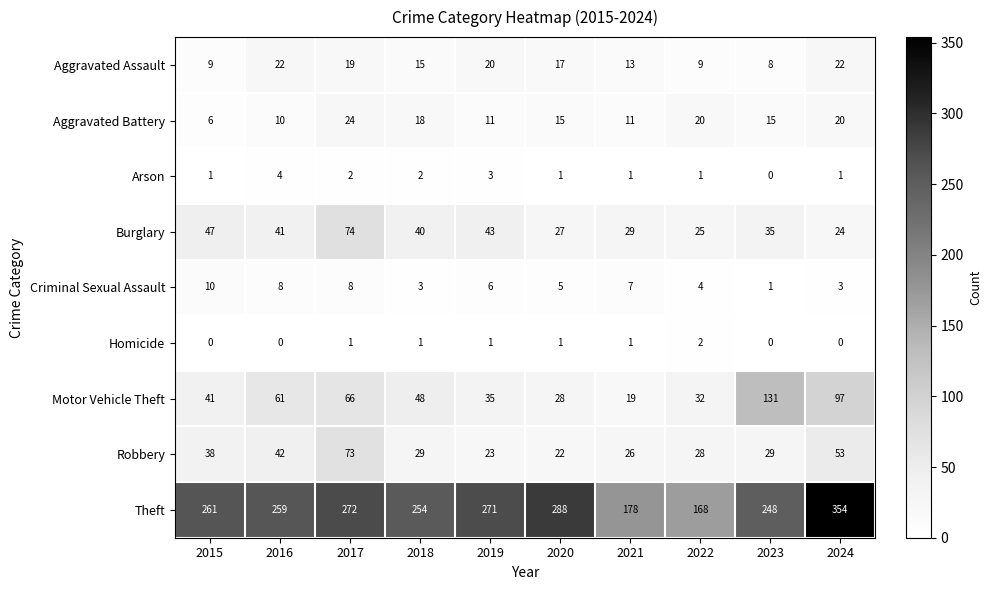

At which label does Robbery reach its minimum?

2020